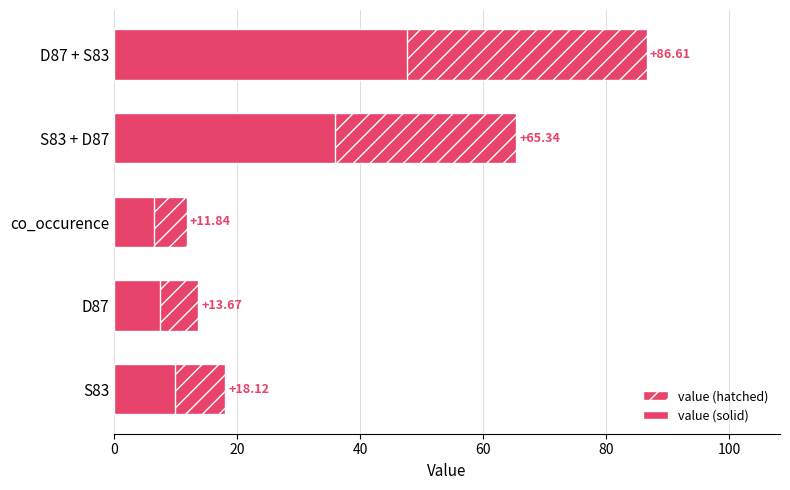

What is the ratio of the value at D87 + S83 to the value at S83?

4.8